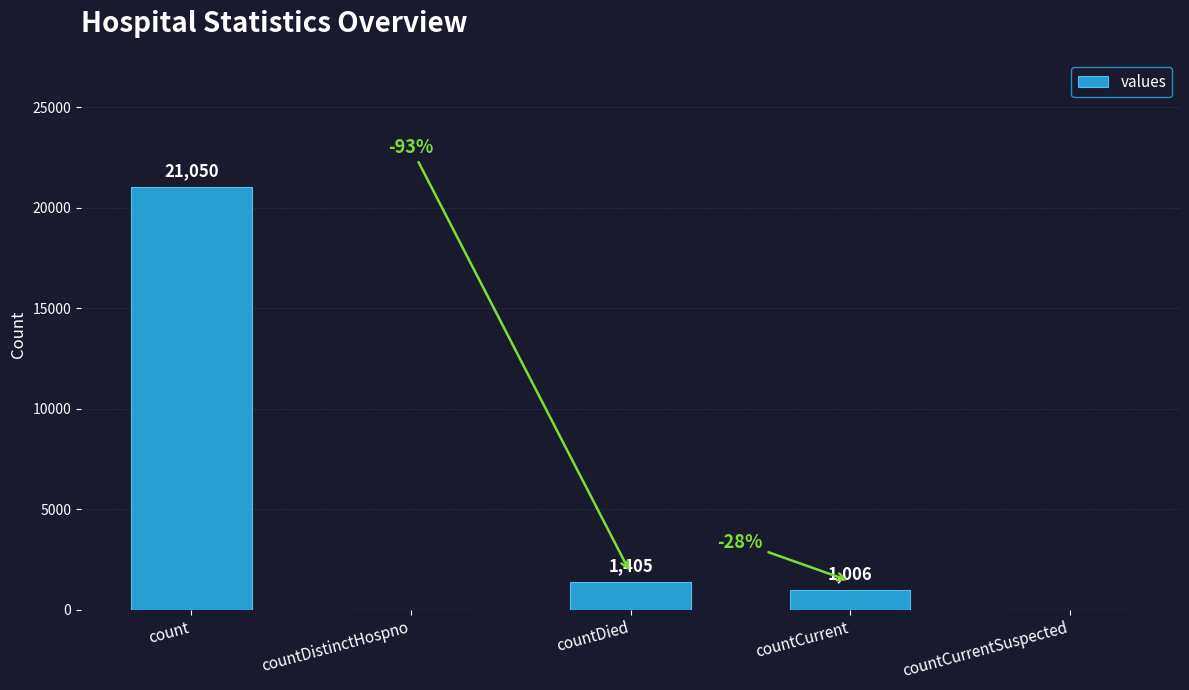

The value at countCurrentSuspected is -6393. True or false?

False